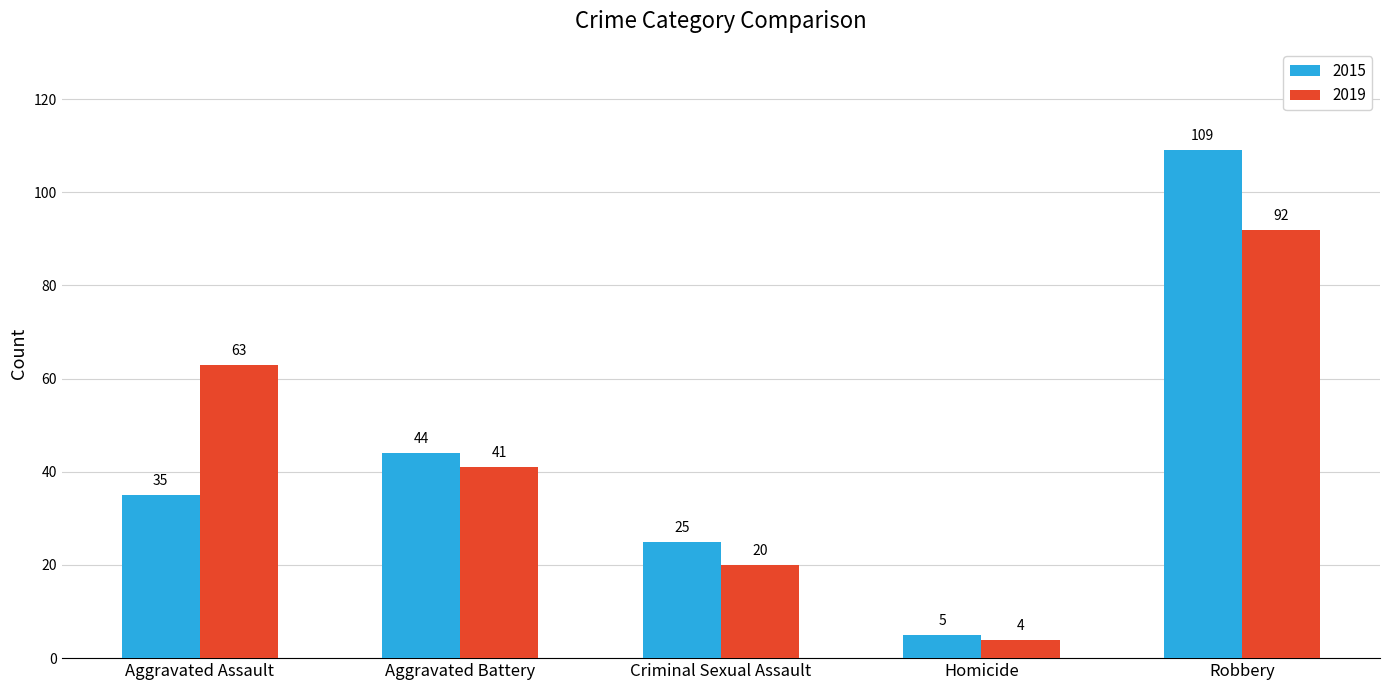

The 2019 series shows 92 at Robbery. True or false?

True